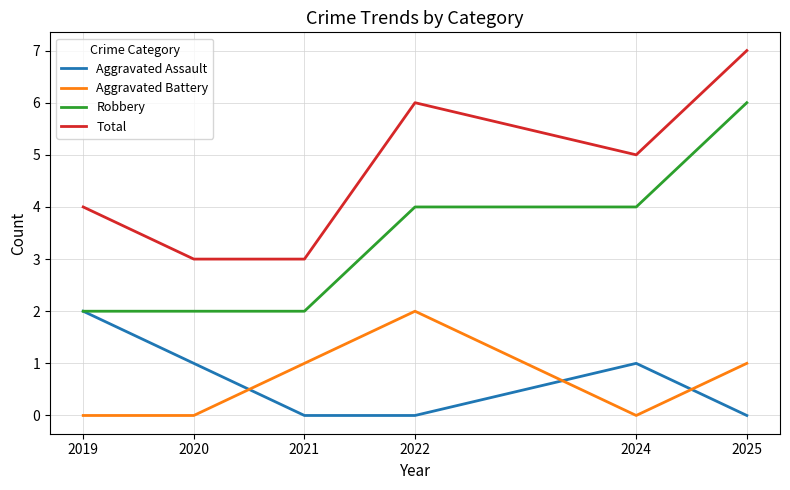

Which label corresponds to the largest value in the chart?

2025